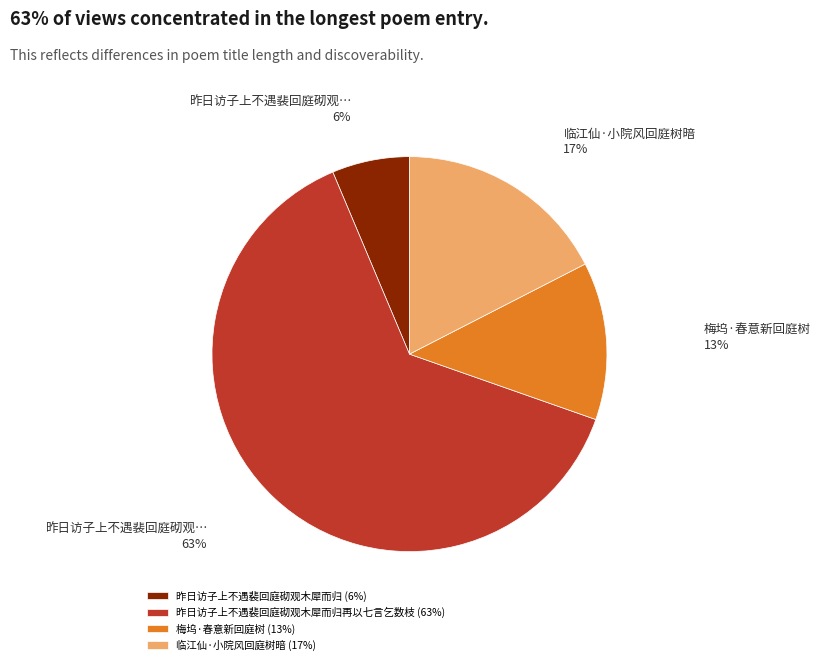

To the nearest percent, what is the average slice percentage?

25%